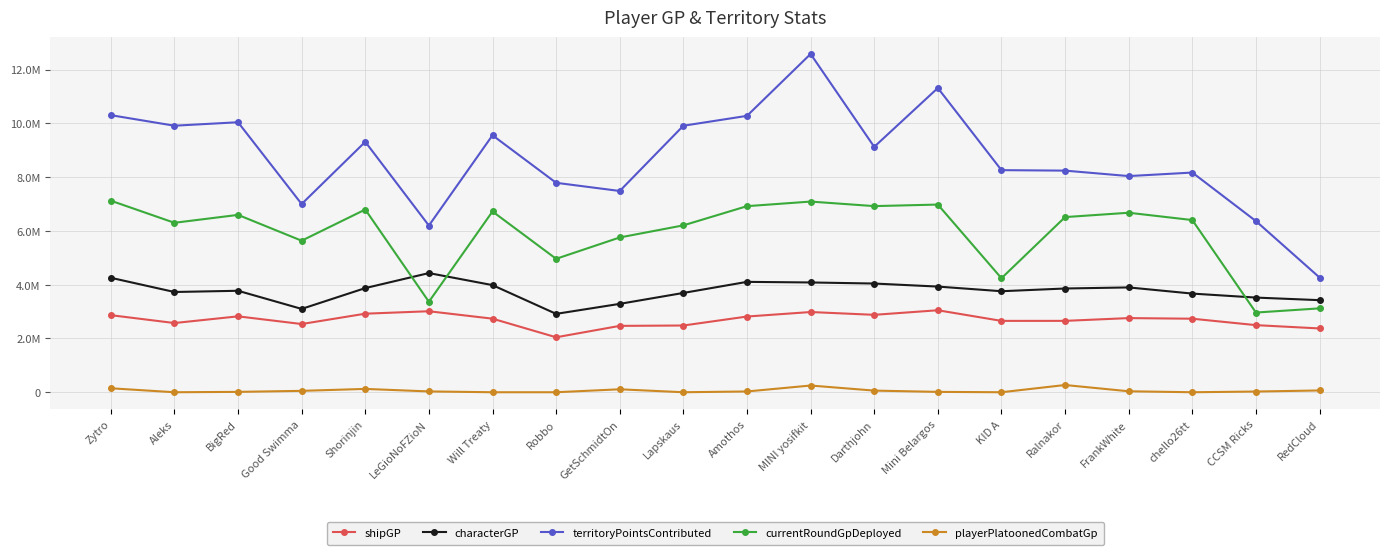

Between Darthjohn and Robbo, which is larger?

Darthjohn